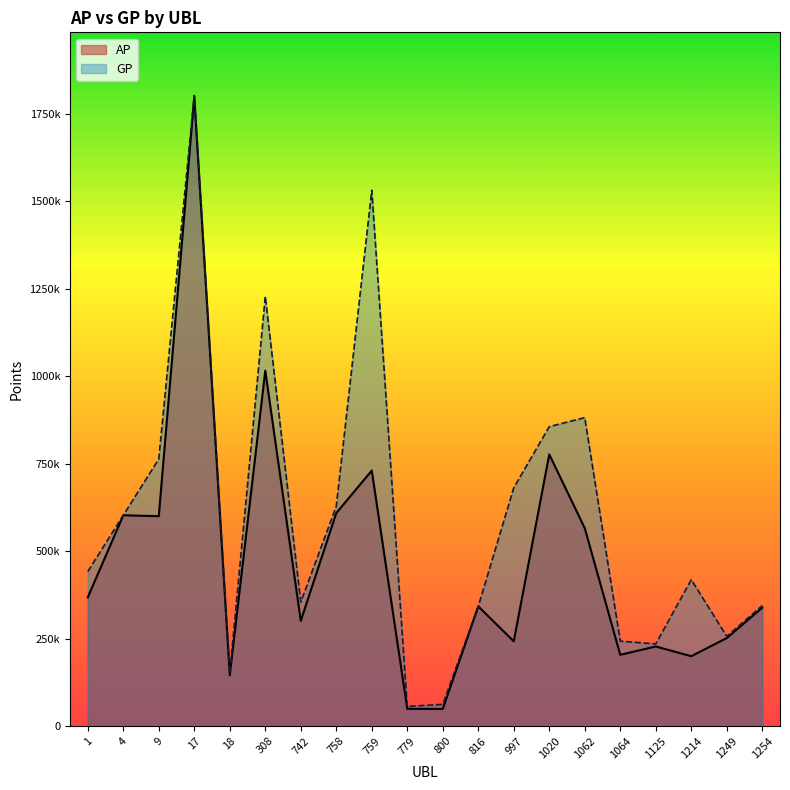

Where is the first local minimum for AP?

9